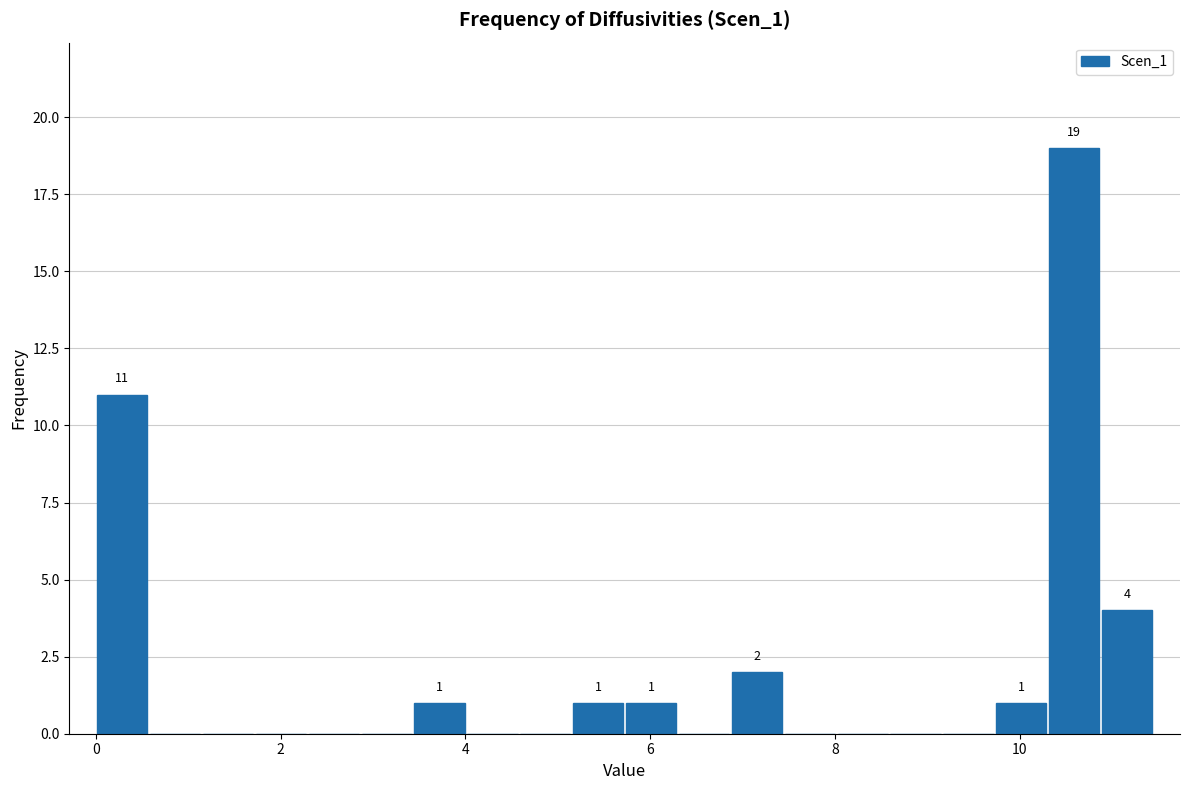

Around what value on the x-axis is the tallest bar? Give the approximate position of its centre, as read against the axis.

10.6